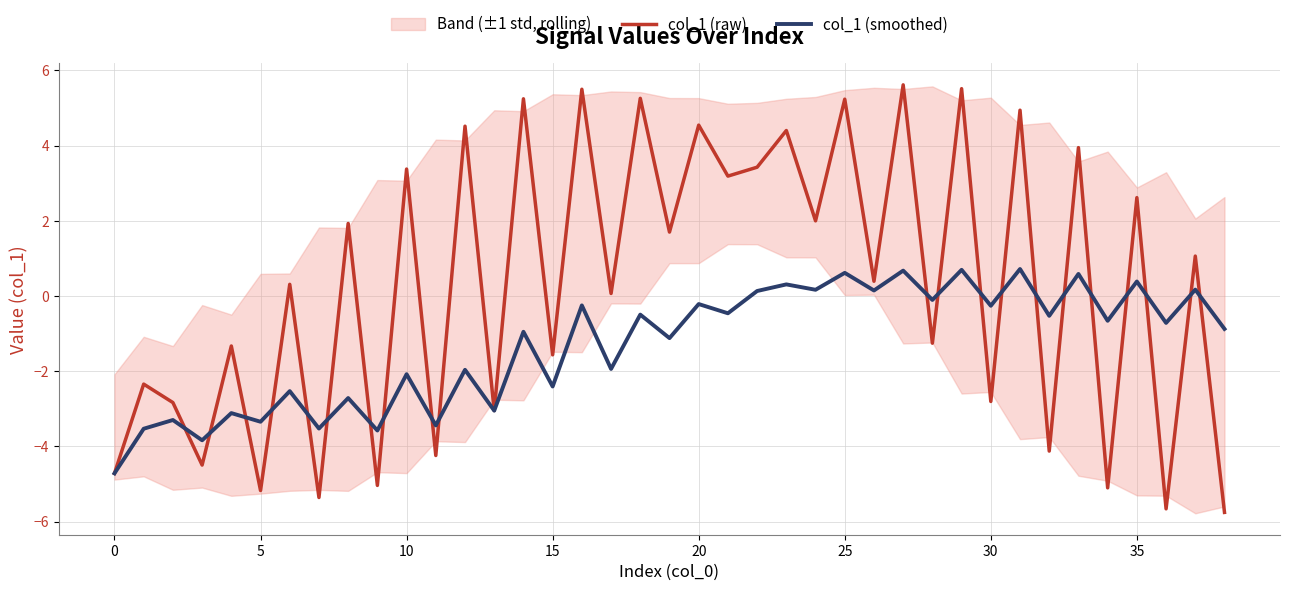

What is the lowest value of the col_1 (raw) series?

-5.8